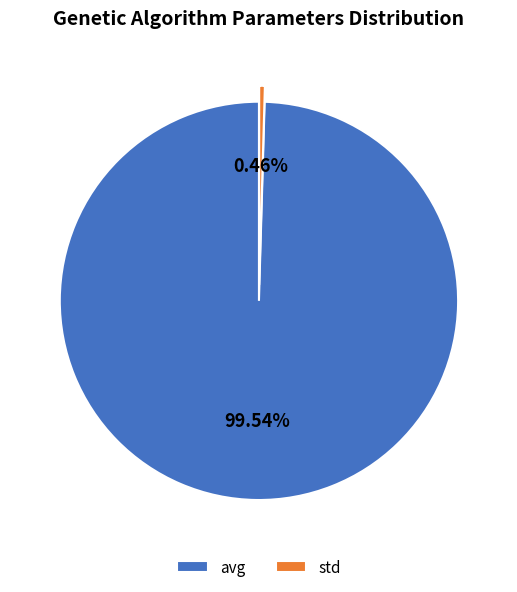

Does avg represent more than half of the total?

Yes